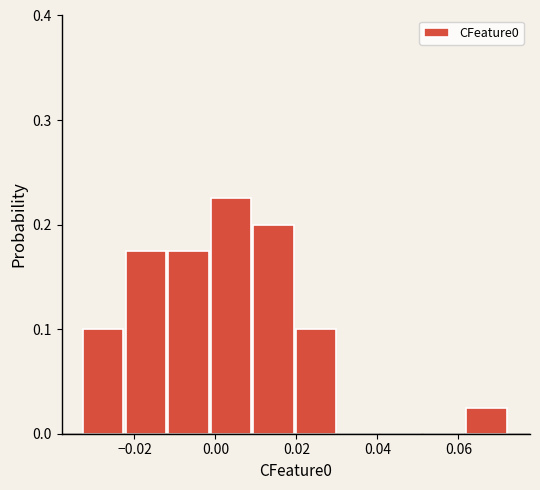

Over which range of the x-axis is the bar tallest?

-0.002 to 0.010